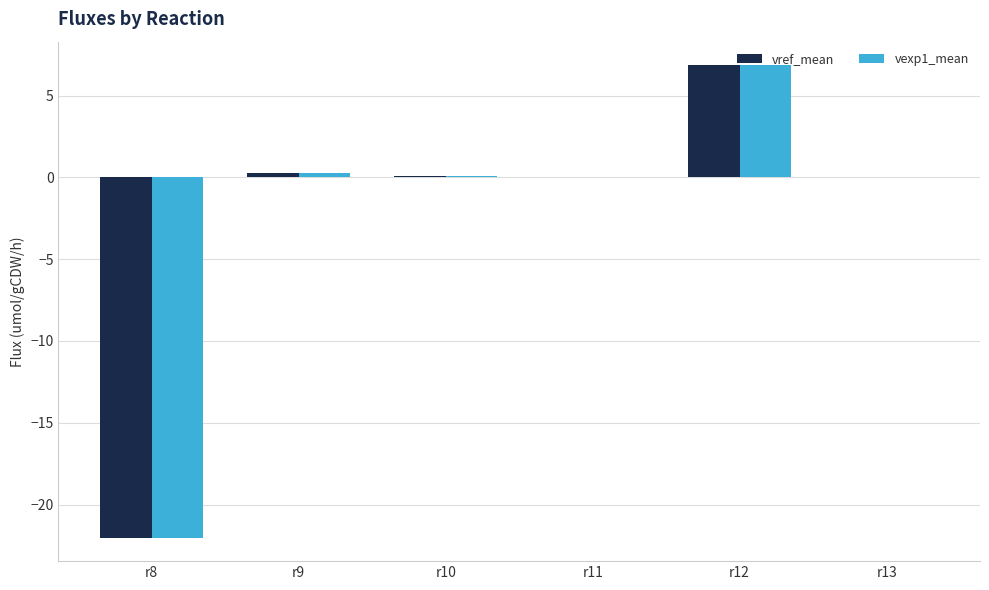

What is the average value of the vref_mean series?

-2.5